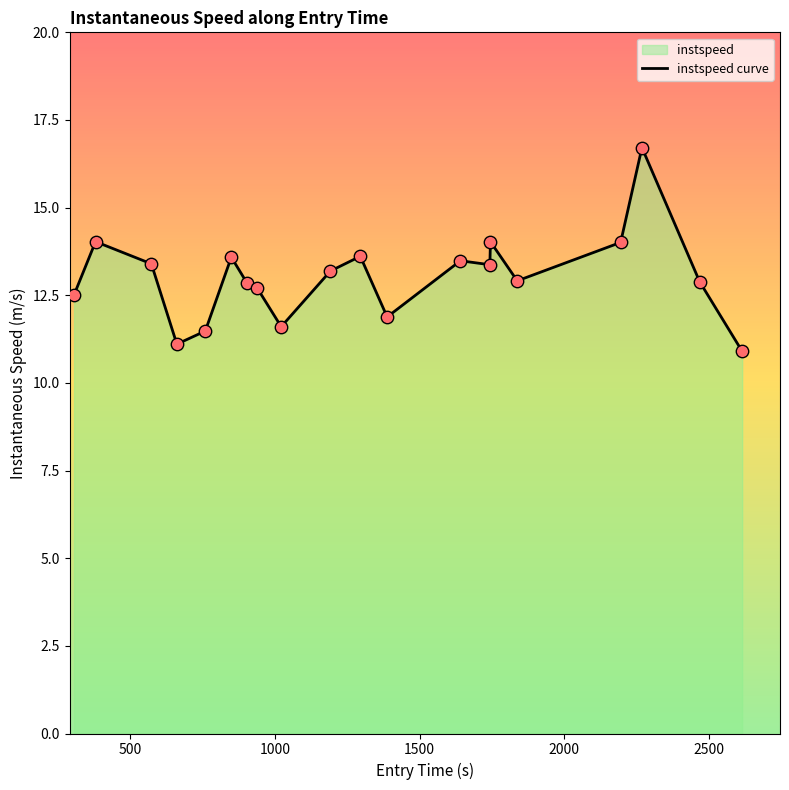

What is the greatest value displayed?

16.7